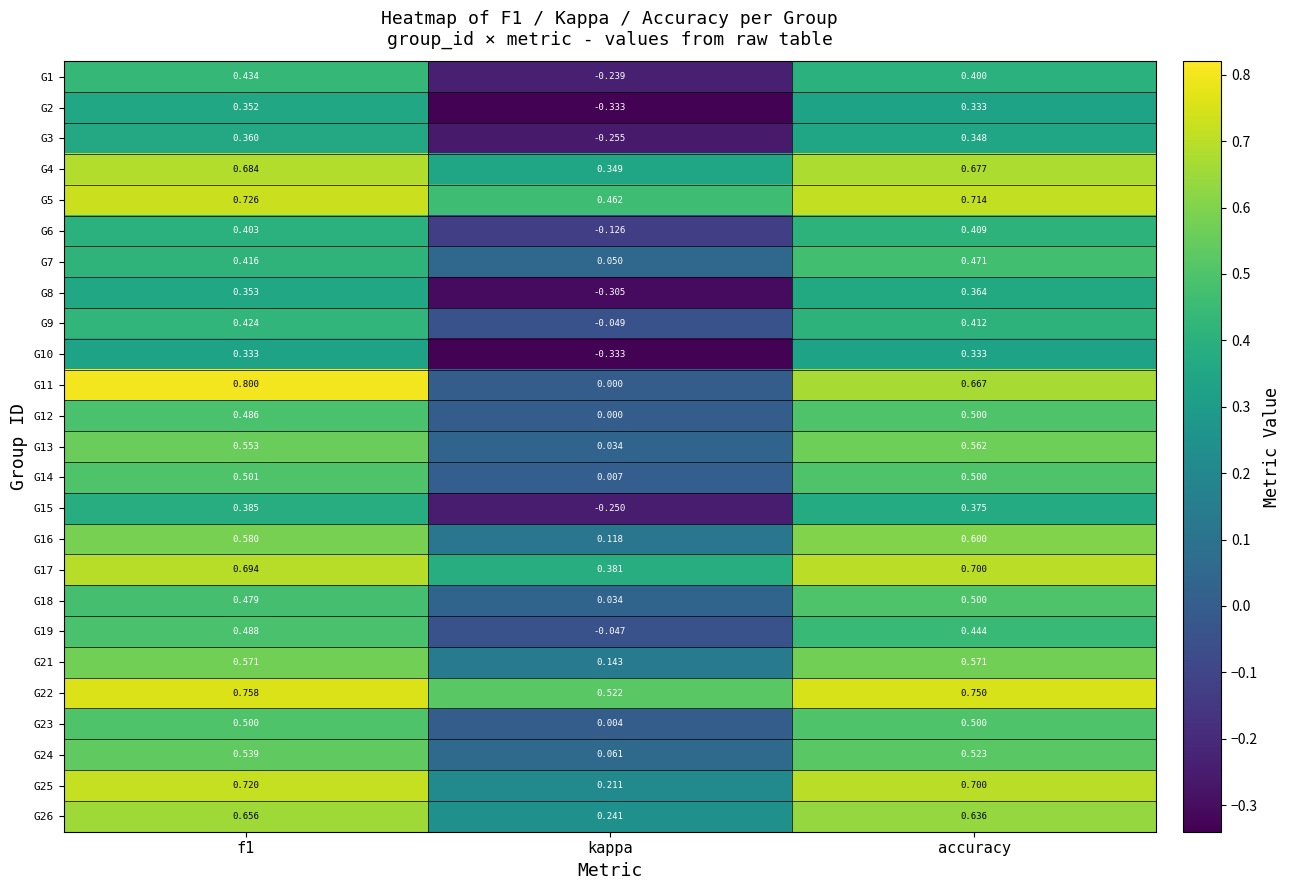

Is the value of G5 at accuracy greater than the value of G11 at f1?

No